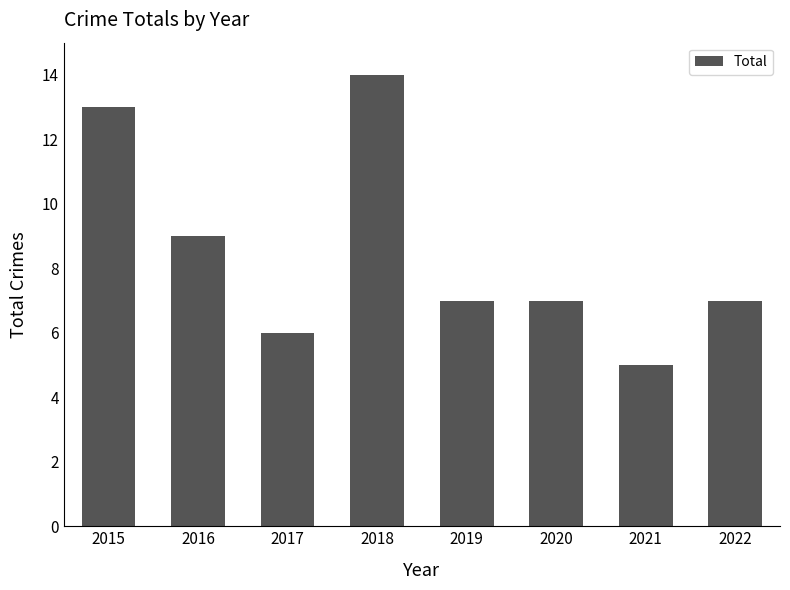

Between 2018 and 2020, which is larger?

2018